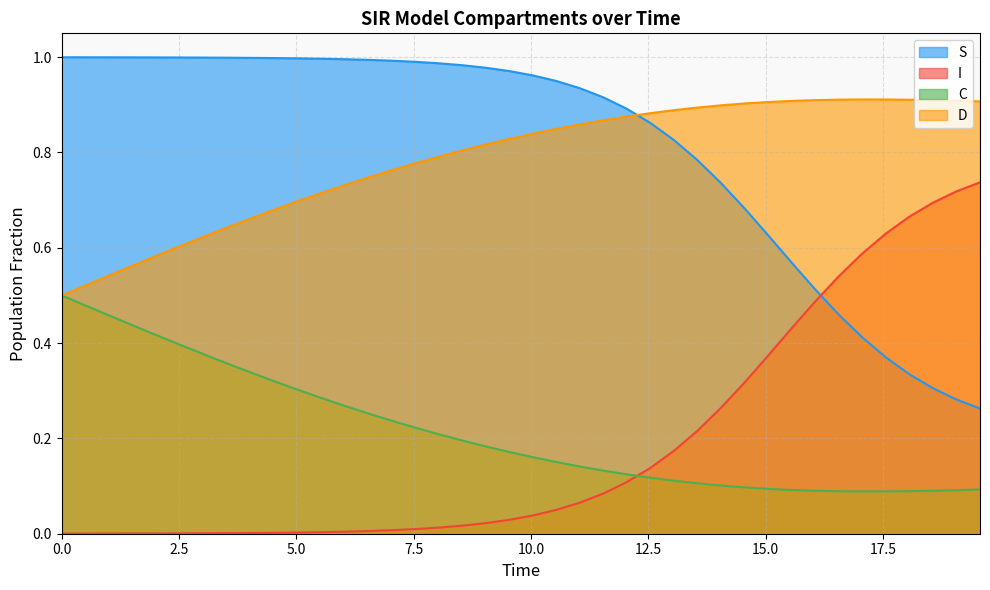

After their last crossing, which series has the higher values: I or S?

I